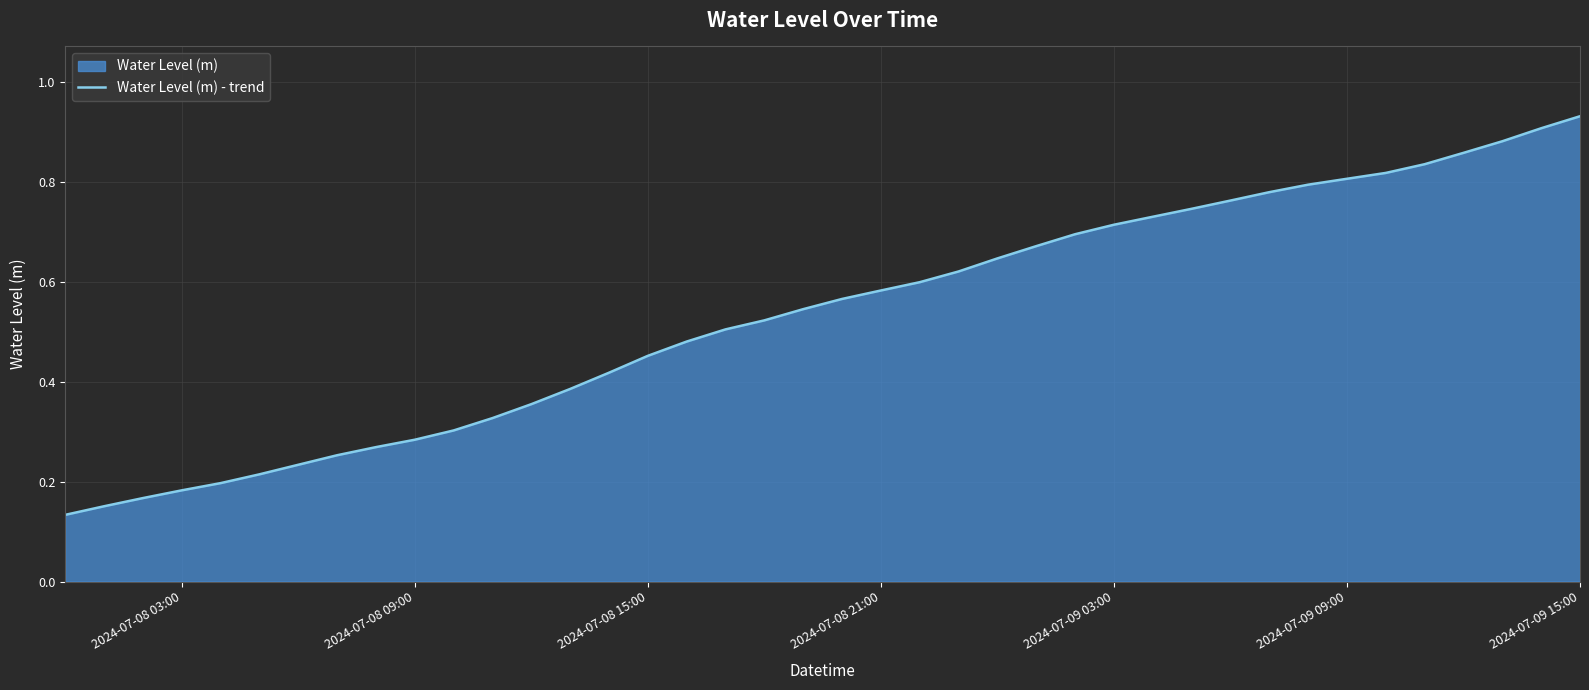

Which label corresponds to the largest value in the chart?

2024-07-09 15:00